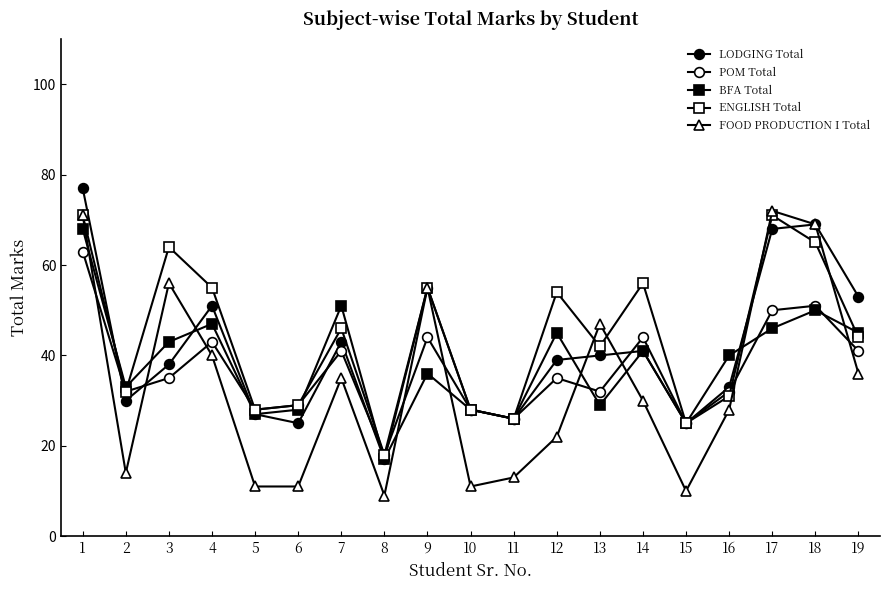

What is the value of the BFA Total point at the 18th from the left?

50